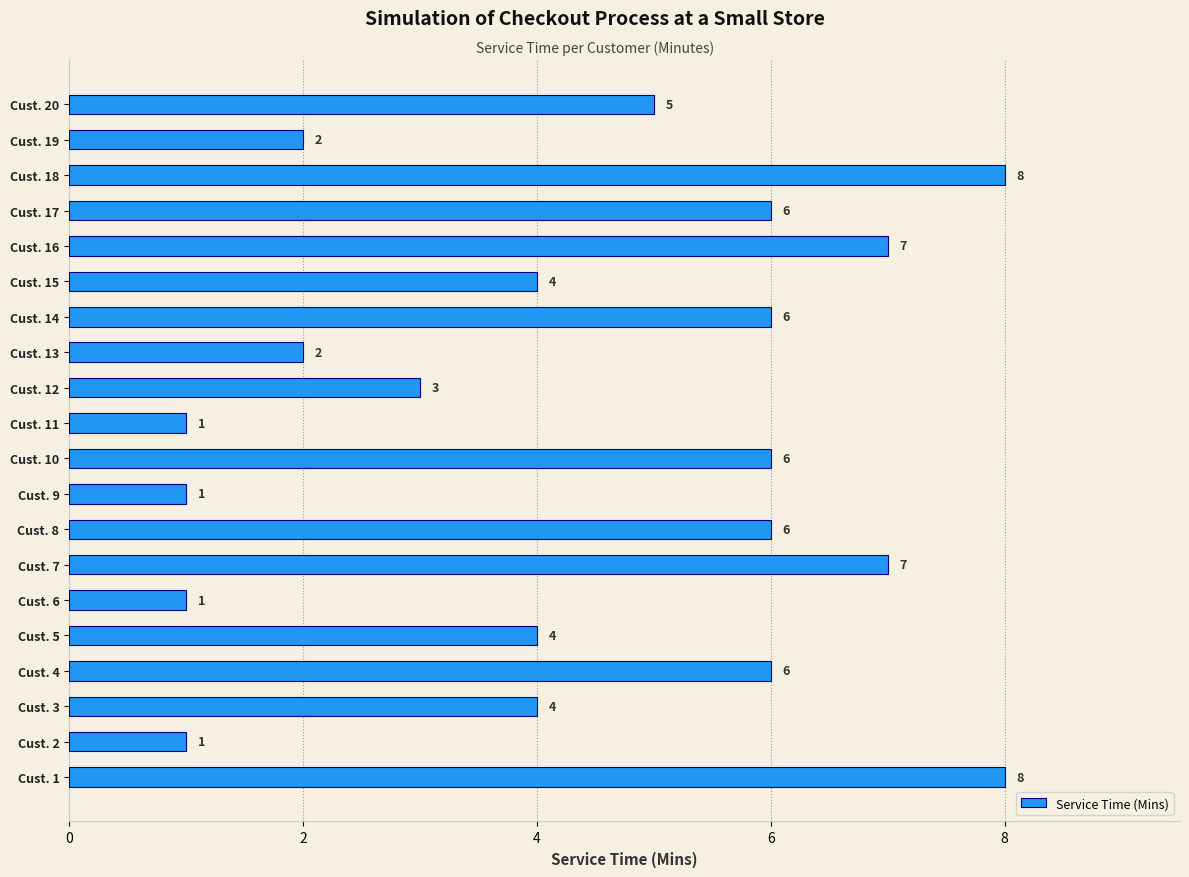

What is the difference between the values at Cust. 9 and Cust. 20?

4